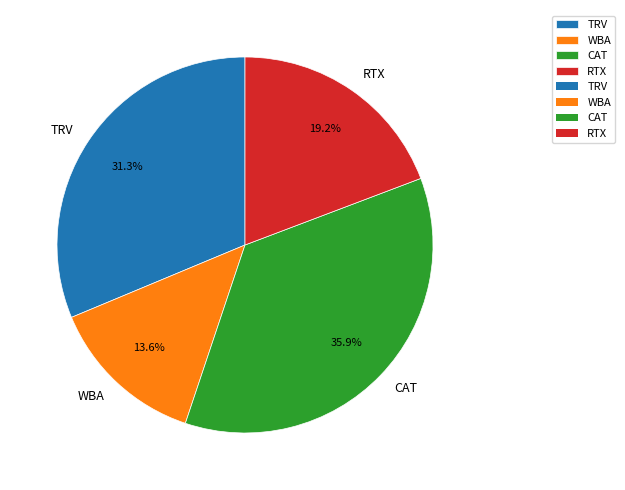

Which has a higher value, TRV or CAT?

CAT